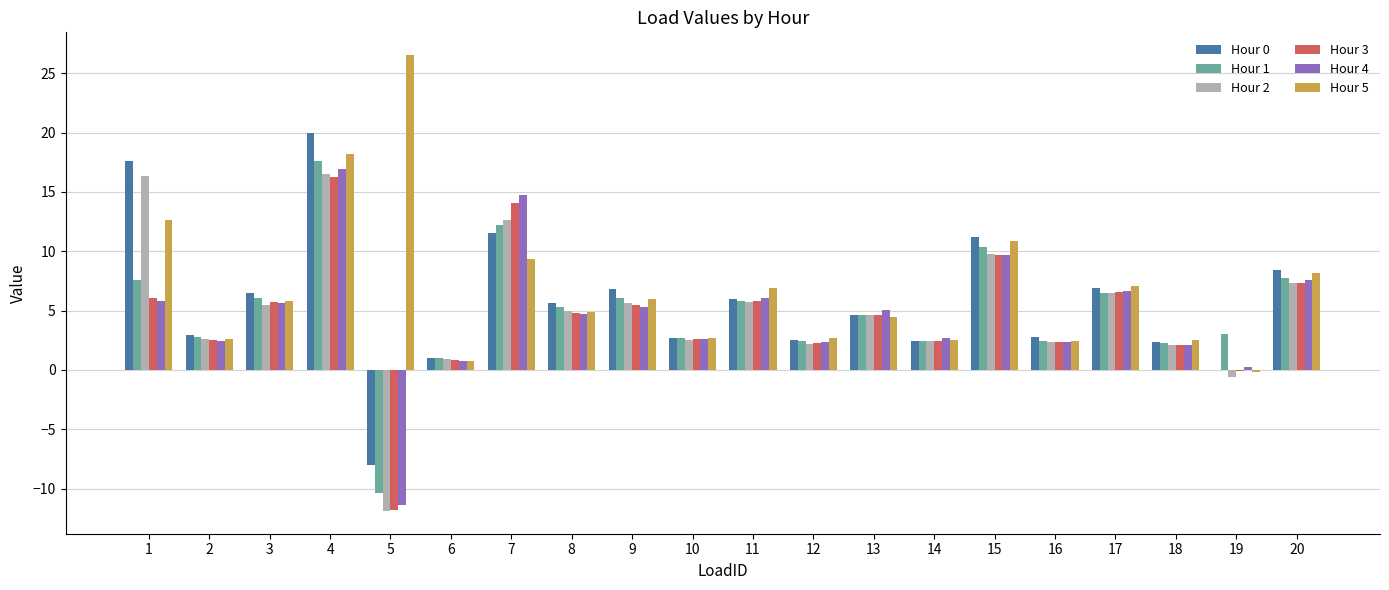

How many data points in Hour 0 are above 5?

10